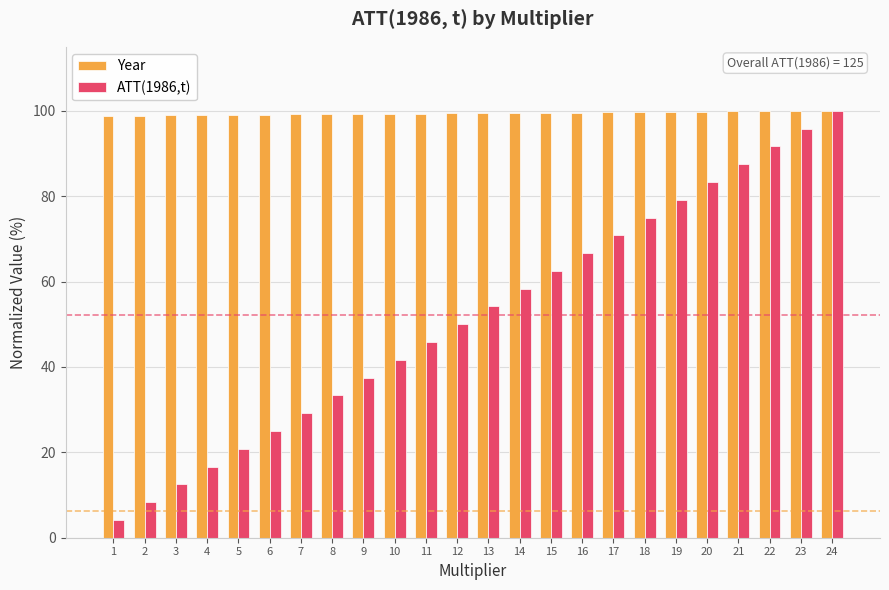

What is the minimum value for ATT(1986,t)?

4.2